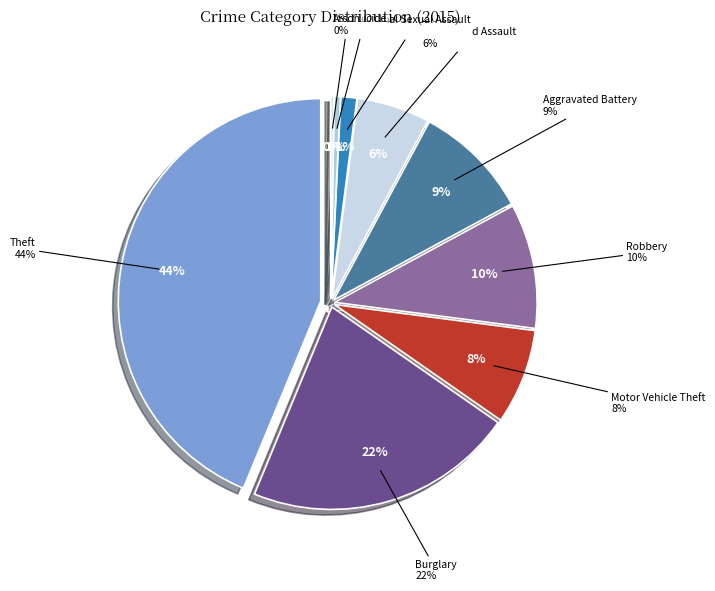

To the nearest percent, what portion does Homicide represent?

1%